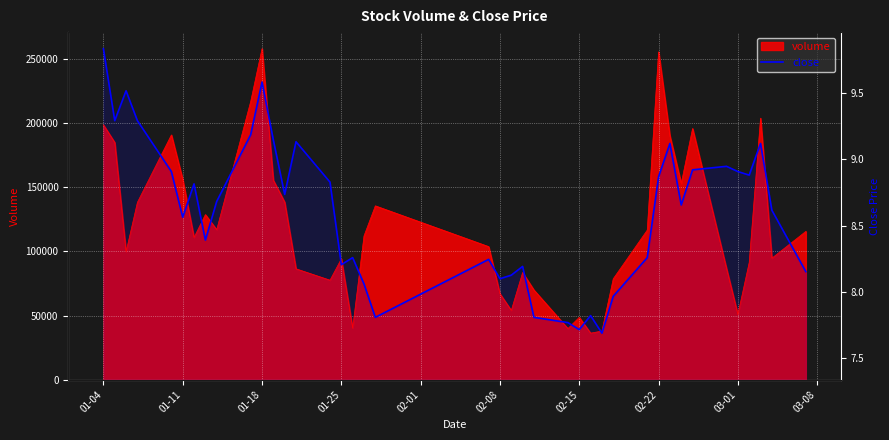

What position from the left is 01-18?

3